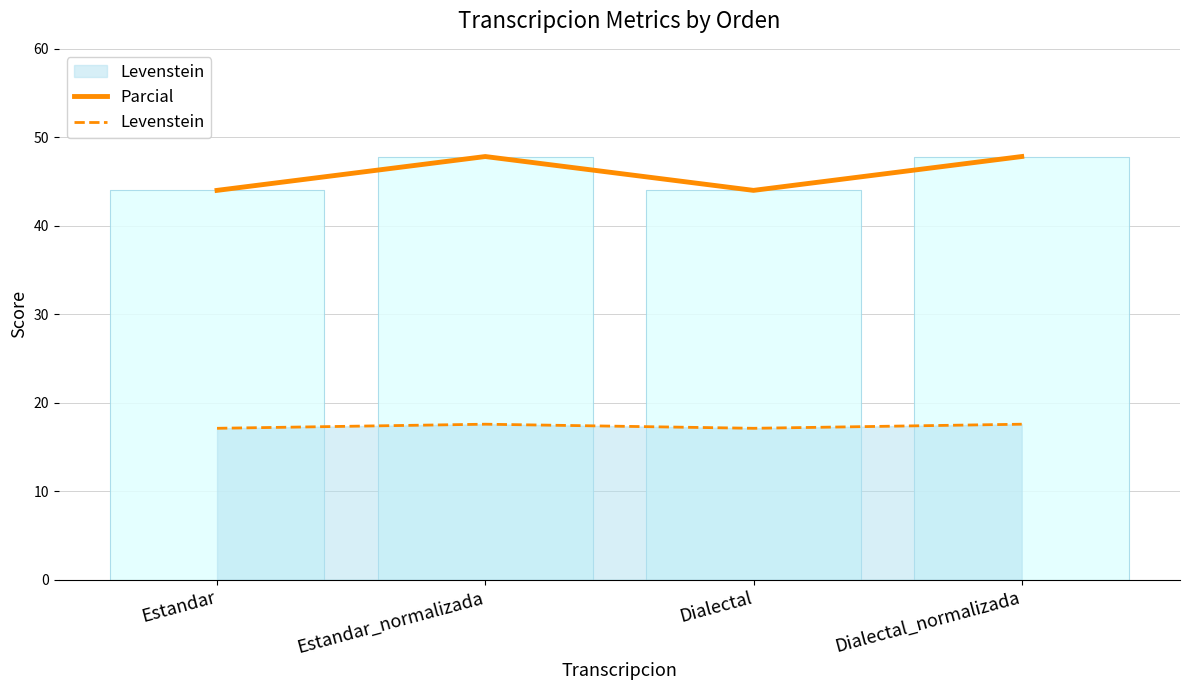

Which category has the highest value across all series?

Estandar_normalizada